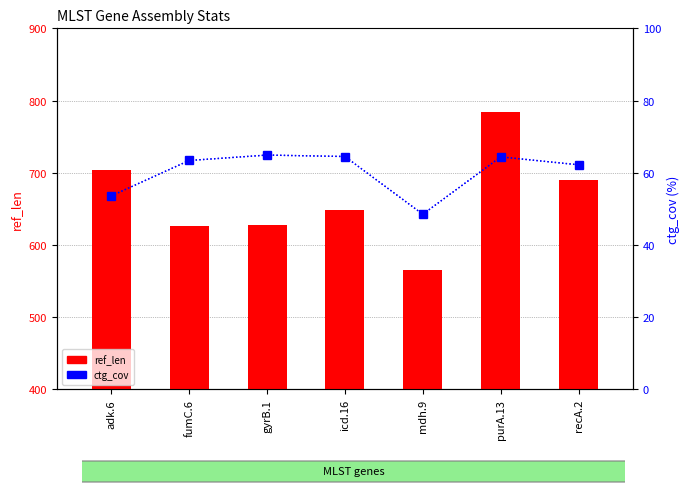

Which has a higher value, purA.13 or icd.16?

purA.13